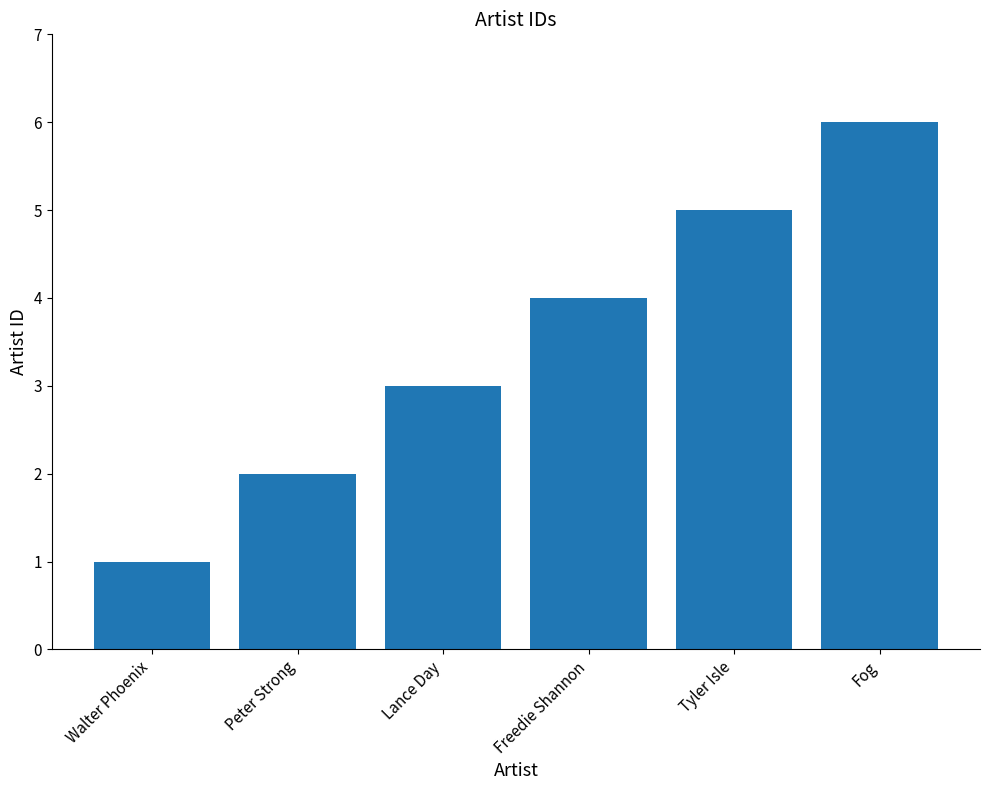

True or false: the data shows 2 at Peter Strong.

True